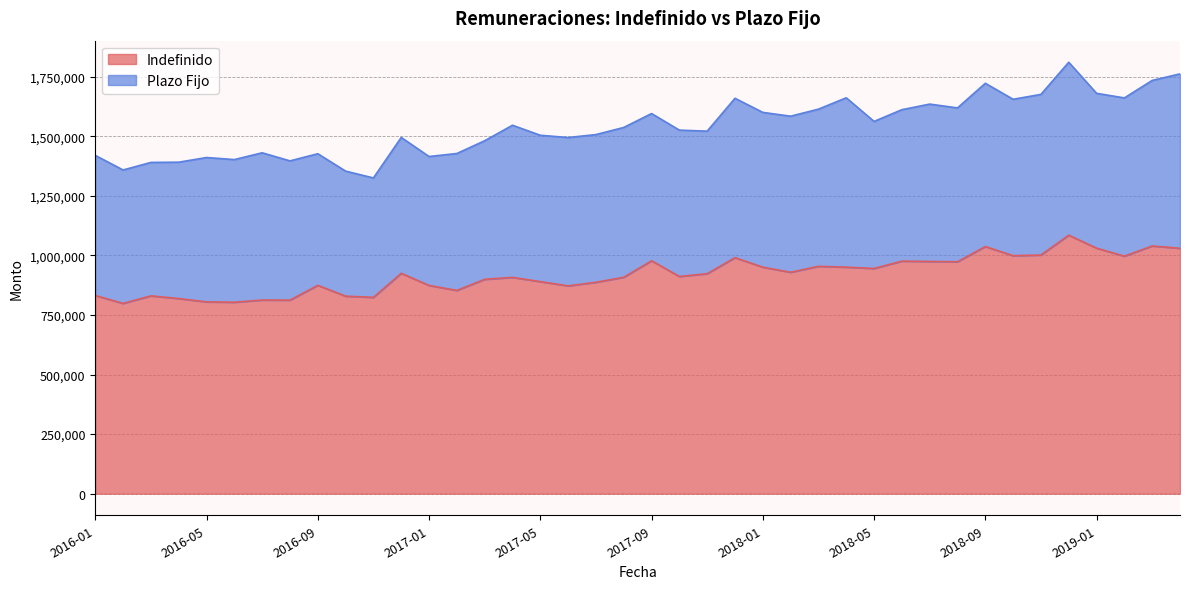

How many points are lower than both their immediate neighbors (excluding endpoints)?

12